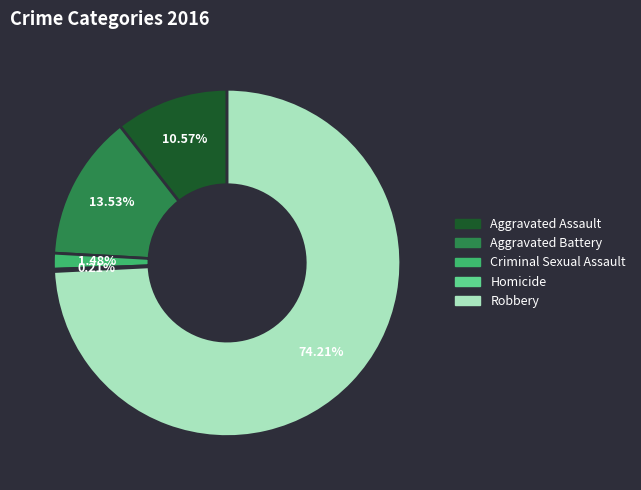

Which category accounts for the majority?

Robbery